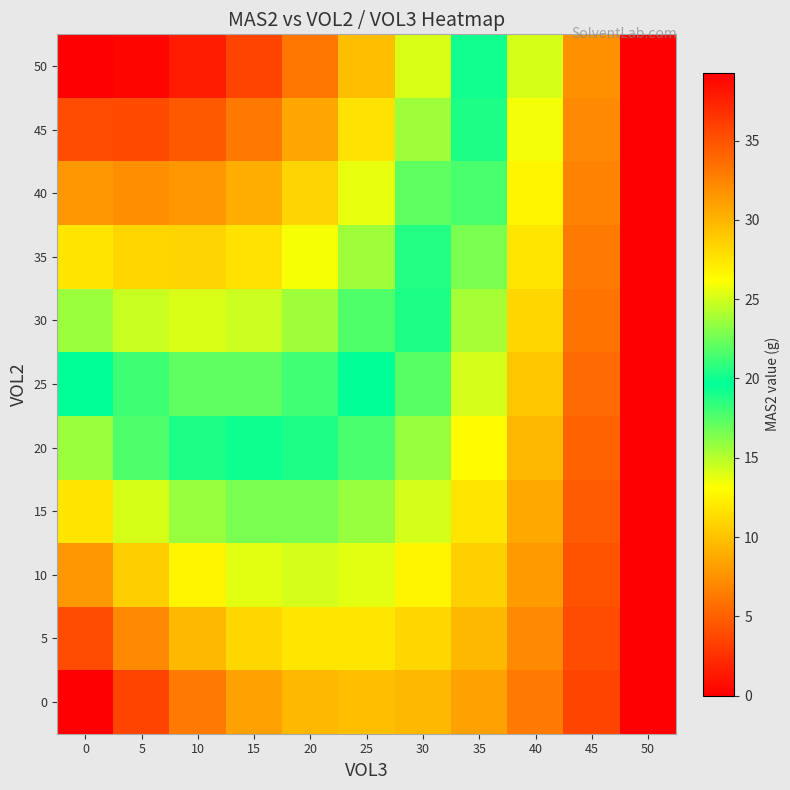

How many distinct data groups are displayed?

11